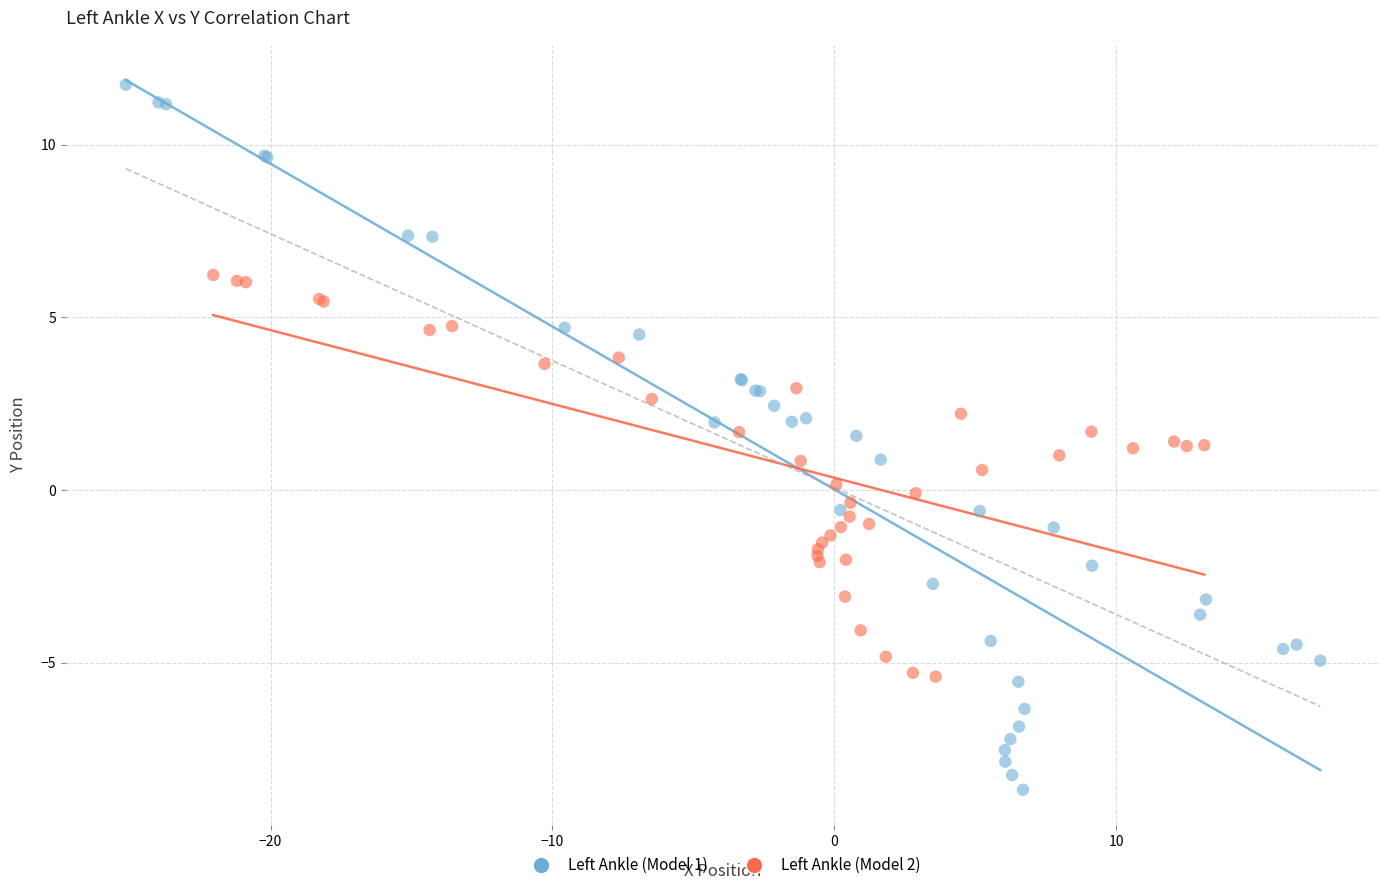

Which series contains the highest Y value?

Left Ankle (Model 1)